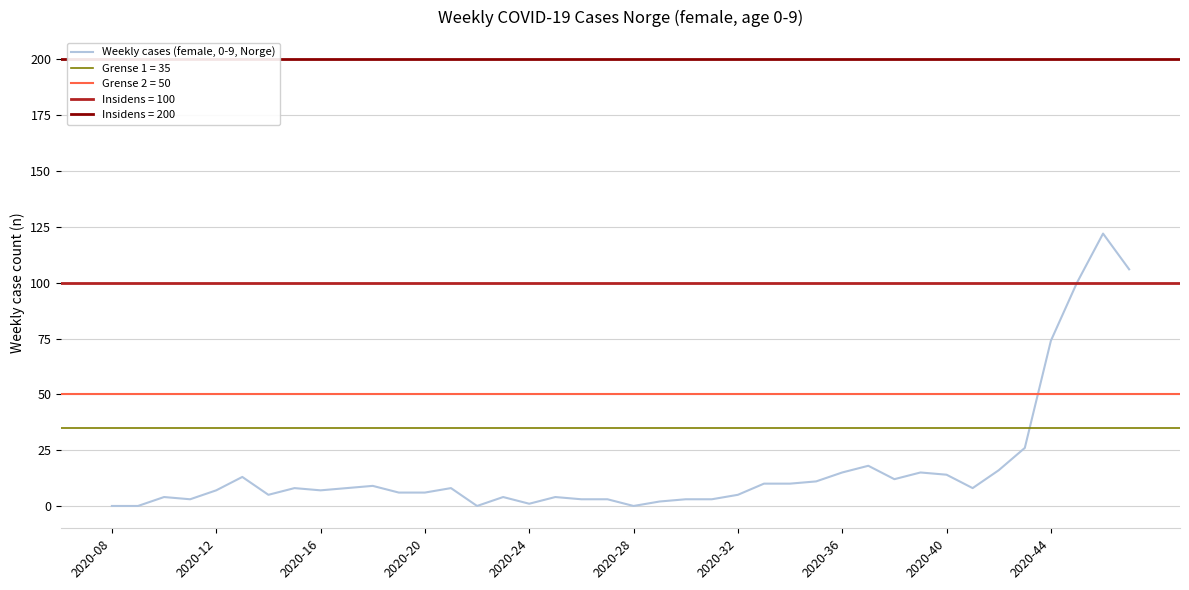

How many interior local valleys (lower than both neighbors) does the data have?

8